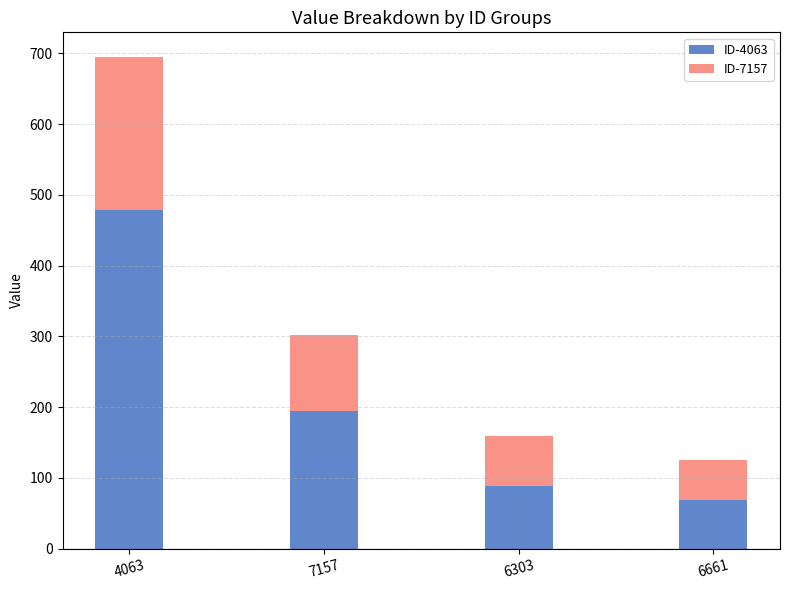

How many data points does each series have?

4